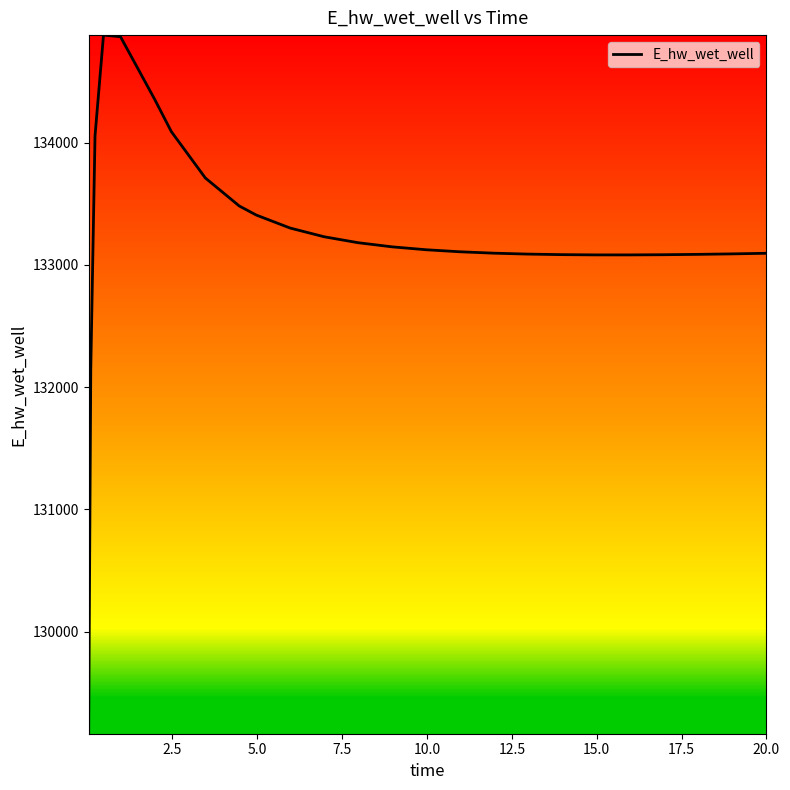

What is the minimum value shown in the chart?

129163.9